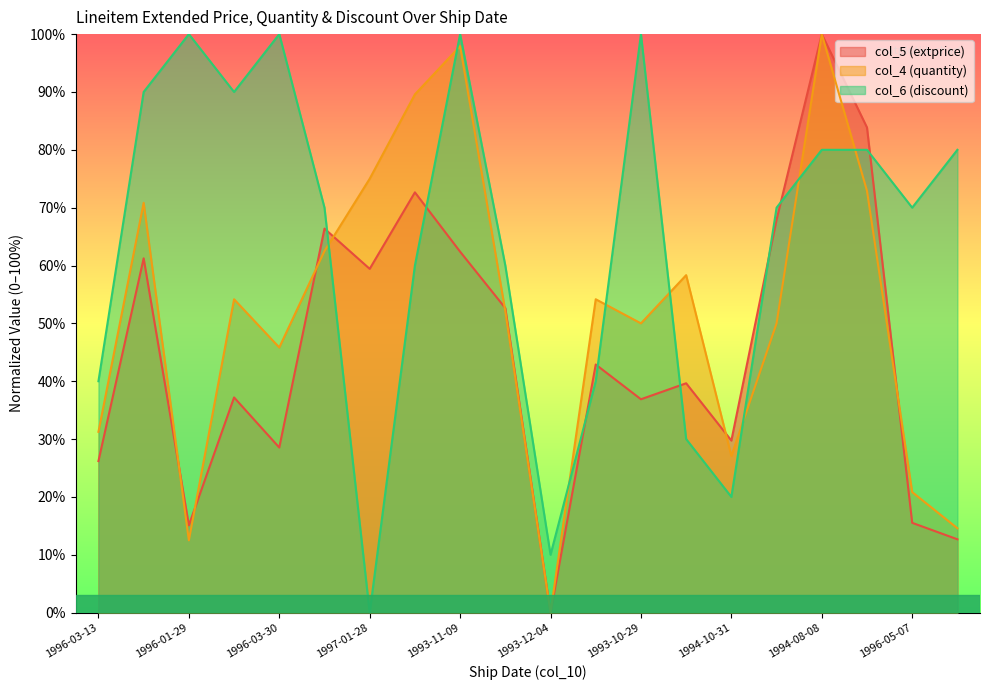

Count the number of data series in this chart.

3